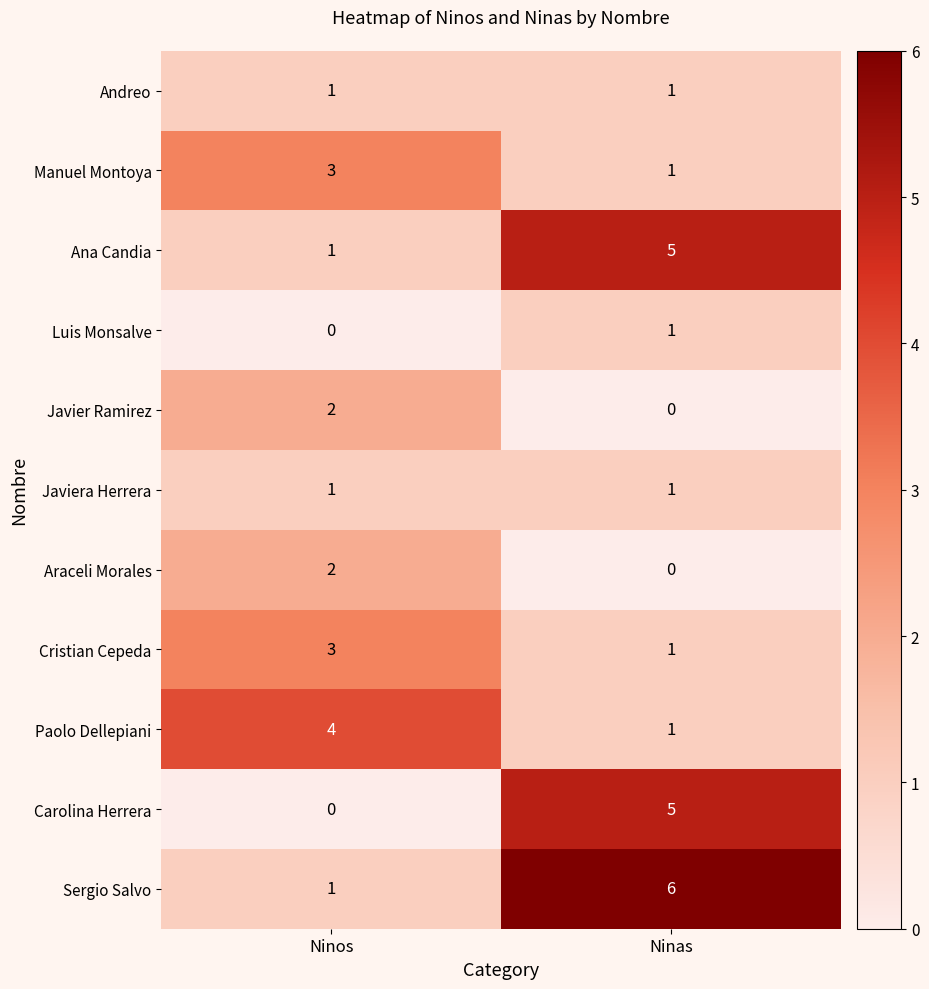

What is the difference between the highest and lowest values at Ninos?

4